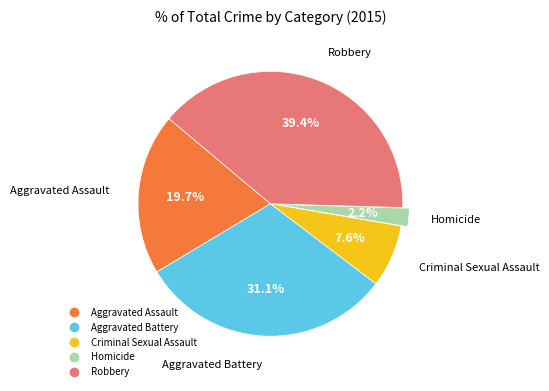

True or false: Aggravated Battery accounts for 31% of the total.

True